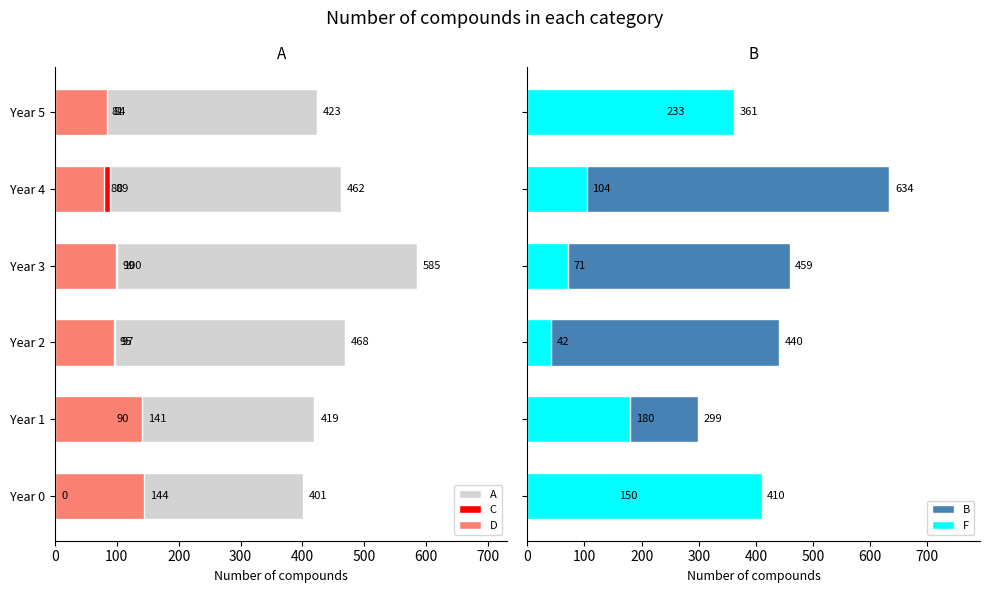

How many groups of bars are there?

6